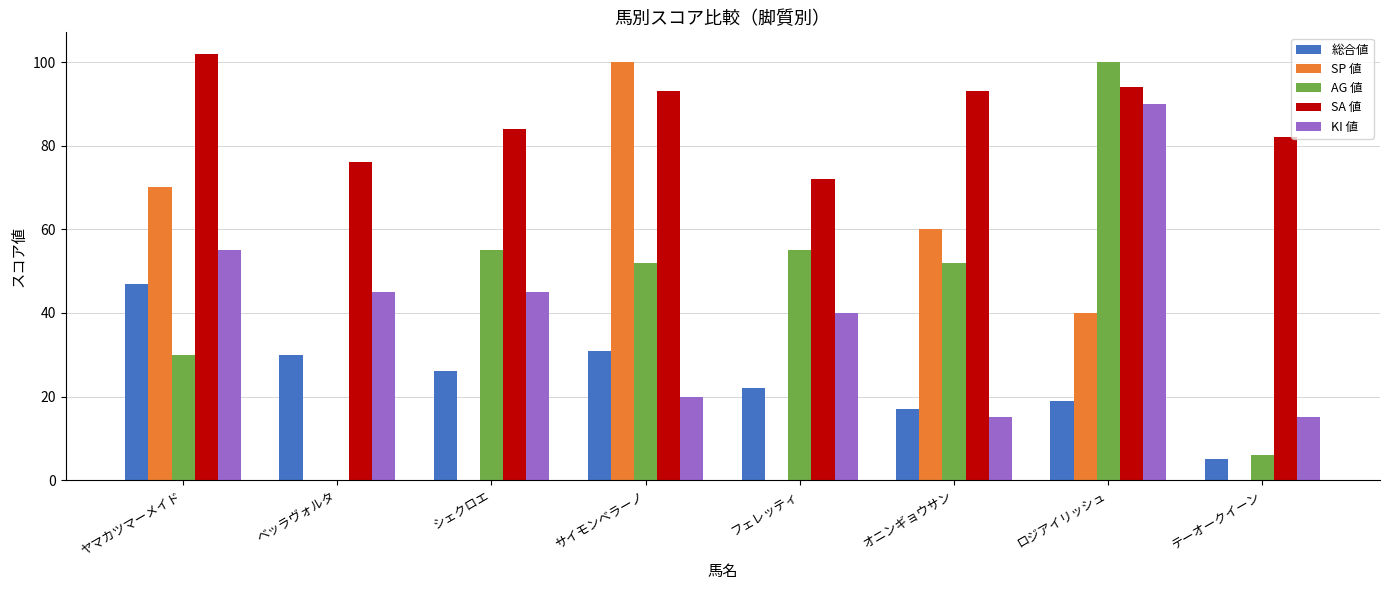

Which series has the largest total across all categories?

SA 値